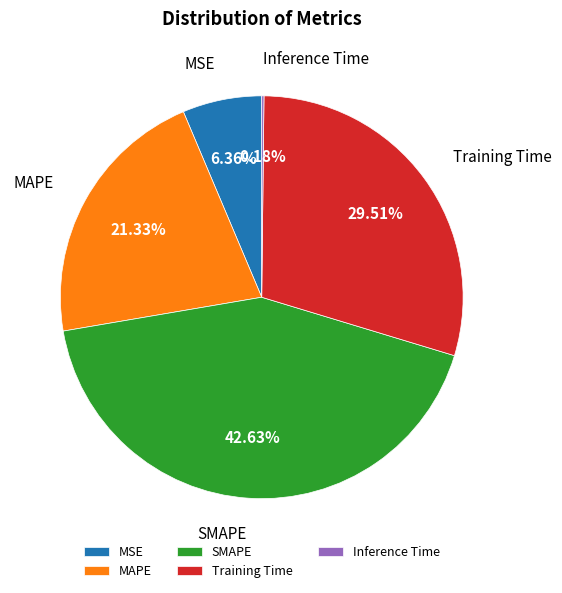

What is the largest slice in the pie chart?

SMAPE